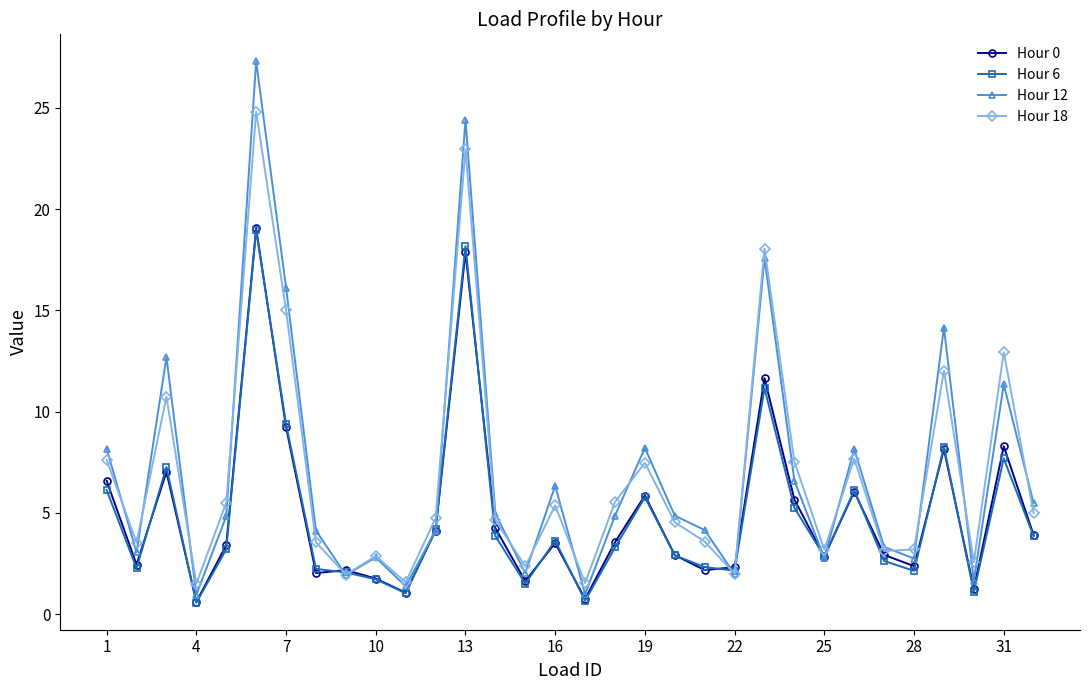

Which series has the widest spread of values?

Hour 12